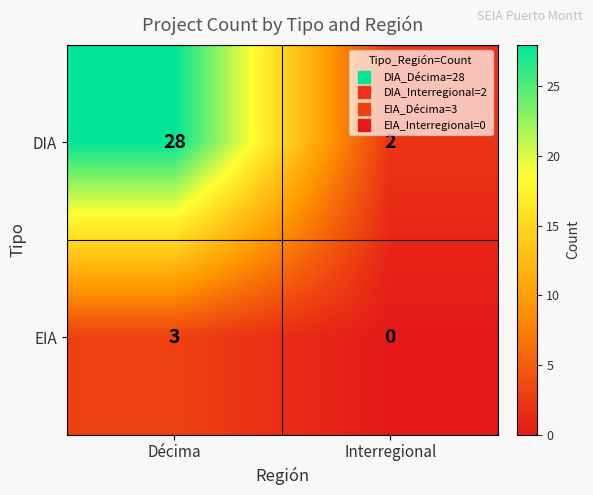

List the series in order of their peak value, lowest first.

EIA, DIA